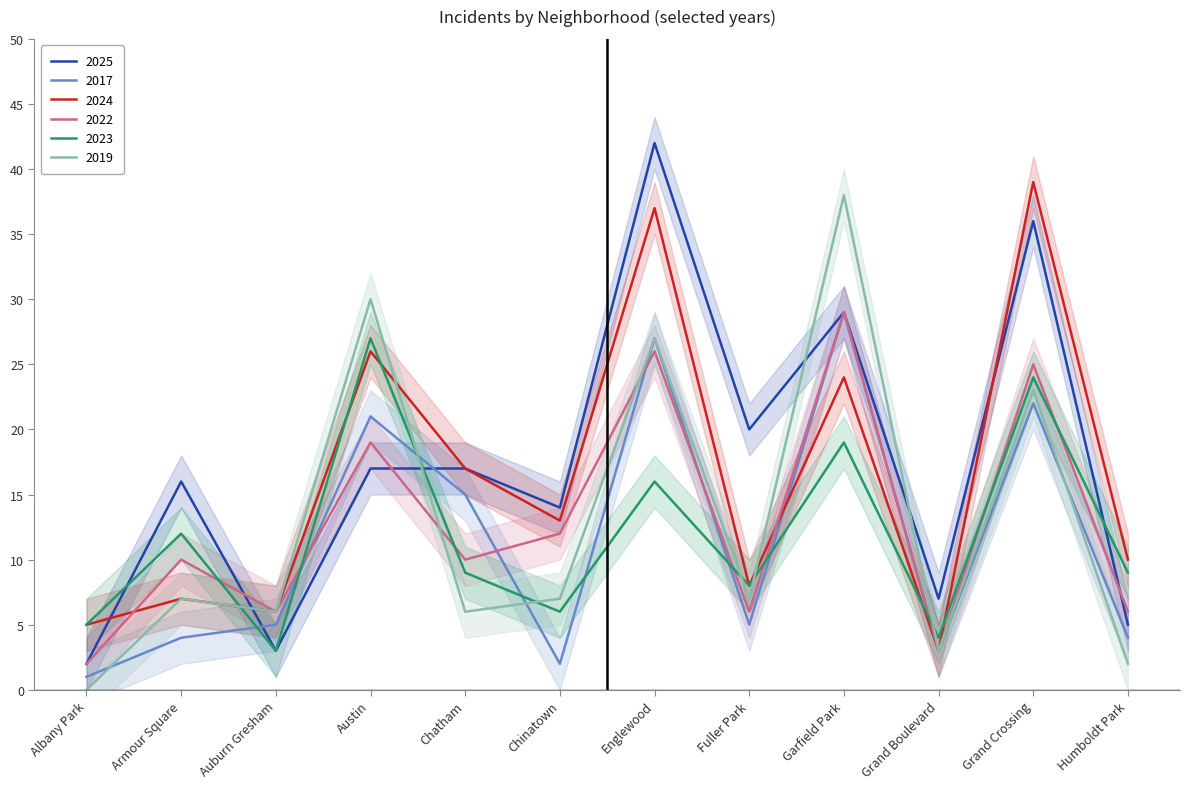

How many interior local valleys does the 2025 series have?

4